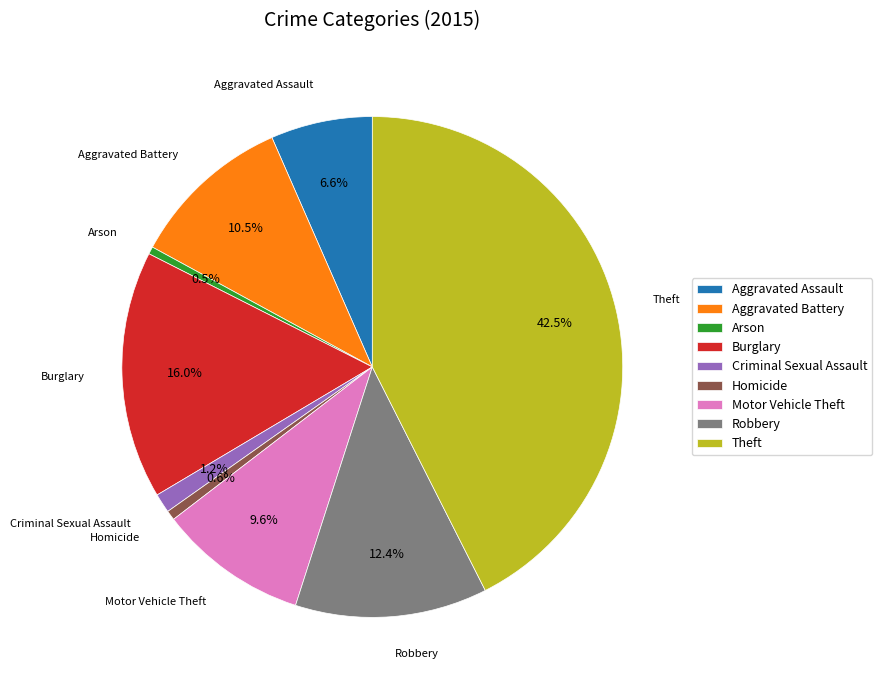

To the nearest percent, what is the difference between the largest and smallest slice percentages?

42%